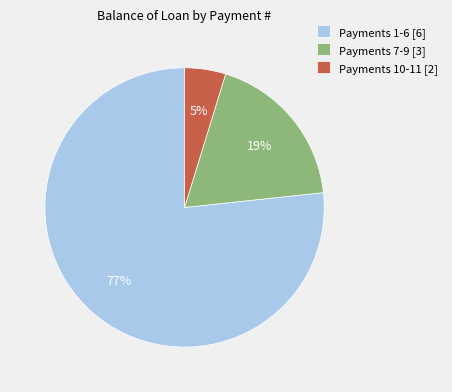

To the nearest percent, what is the average slice percentage?

33%